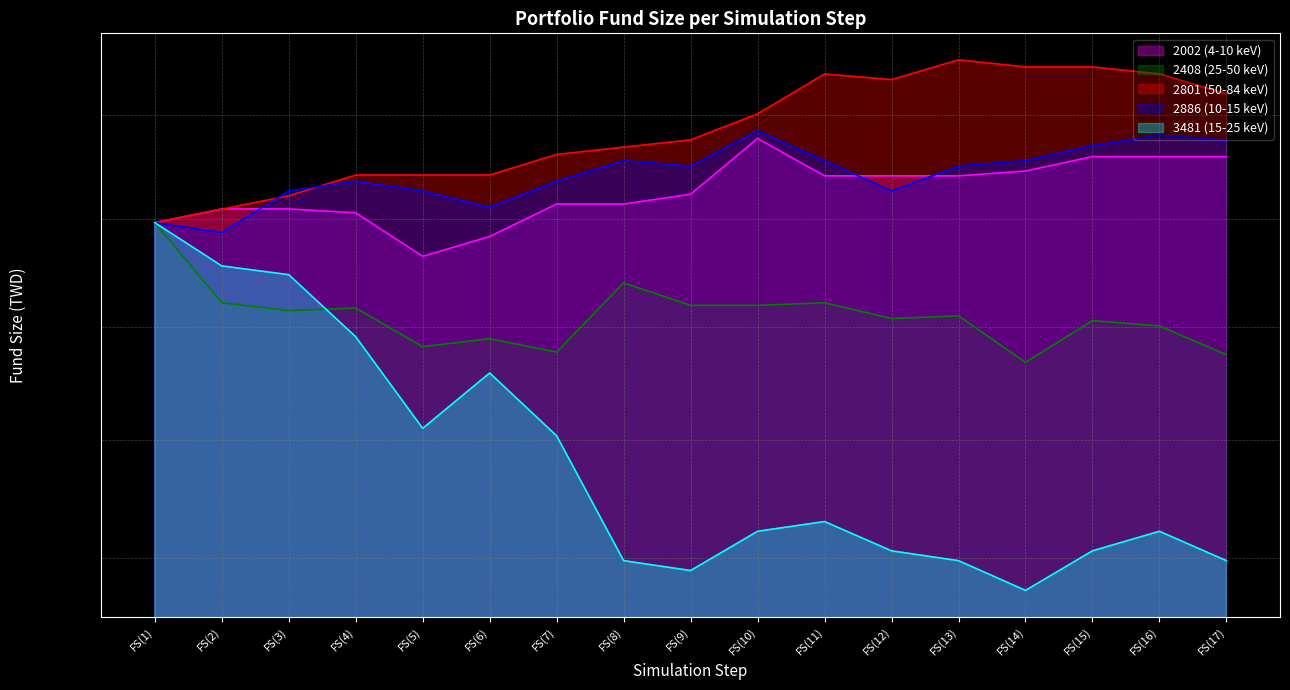

What are all the series names shown in the legend?

2002 (4-10 keV), 2408 (25-50 keV), 2801 (50-84 keV), 2886 (10-15 keV), 3481 (15-25 keV)